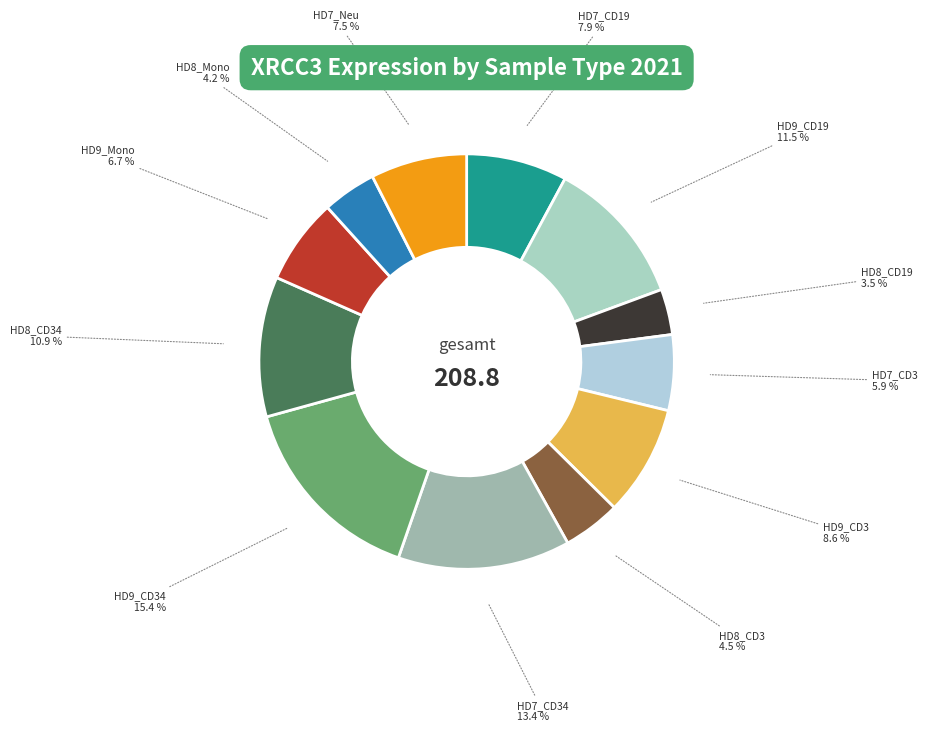

Which category has the smallest portion of the pie?

HD8_CD19